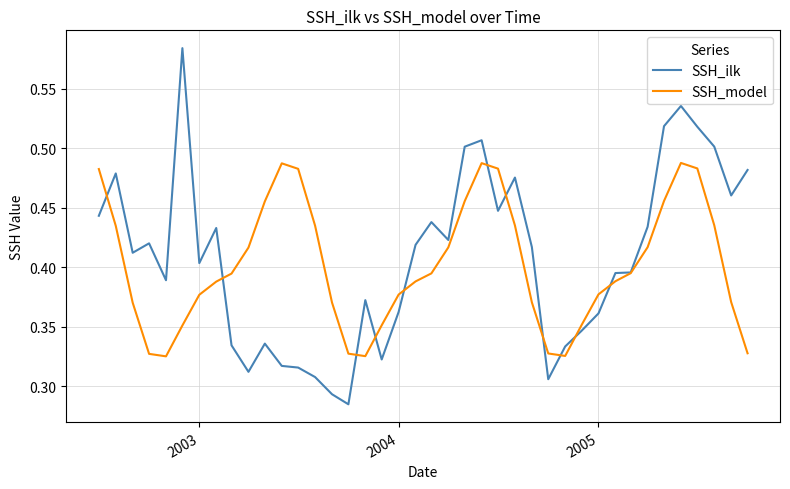

Rank the series by their maximum value, from lowest to highest.

SSH_model, SSH_ilk